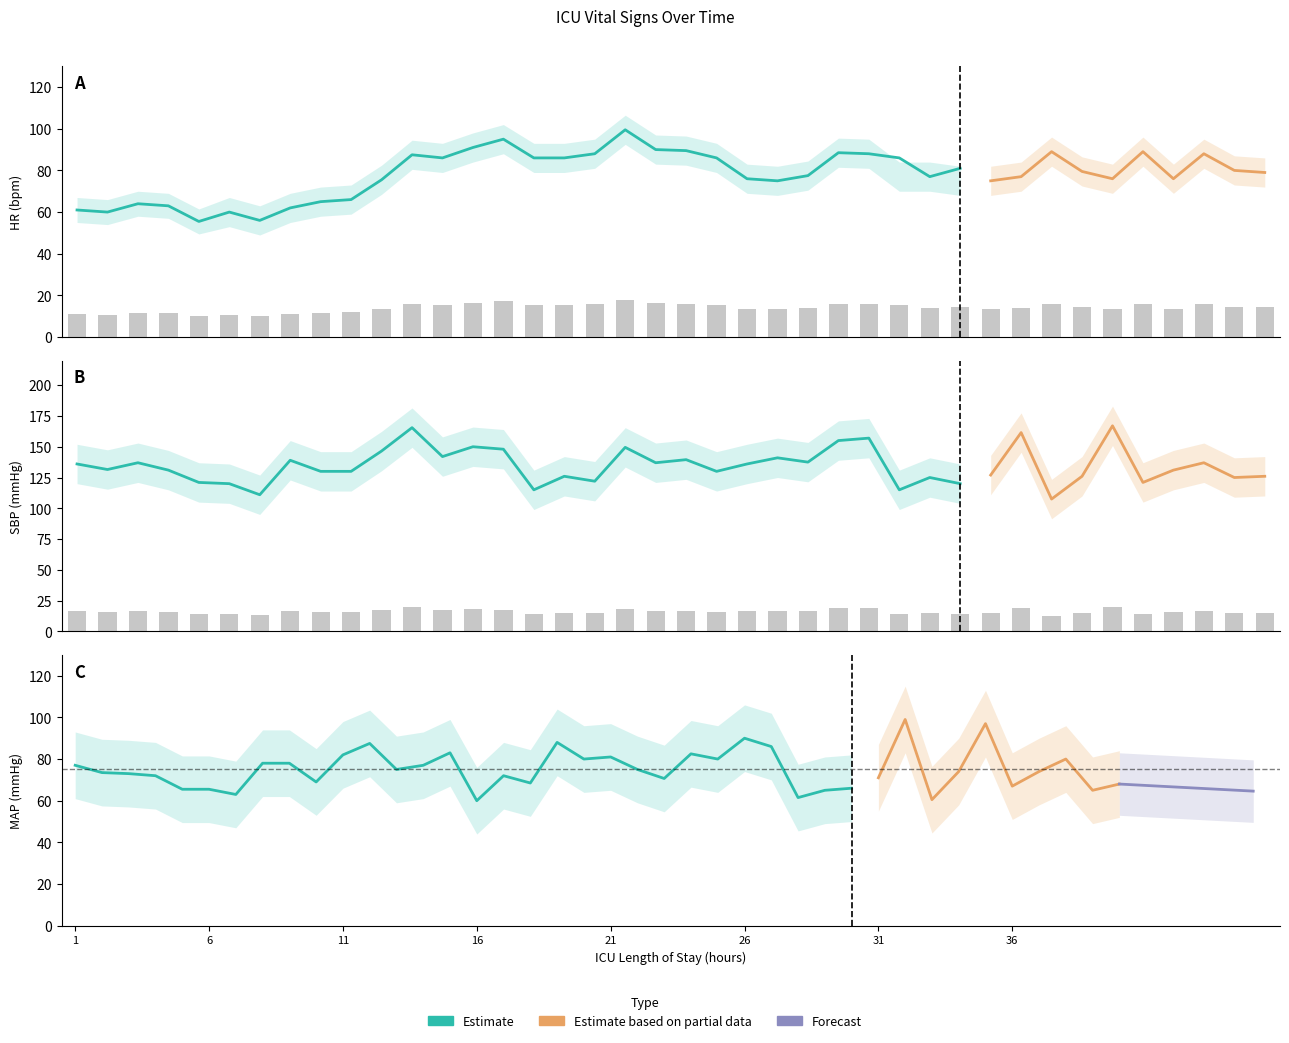

What is the total value across all series at 18?

278.5